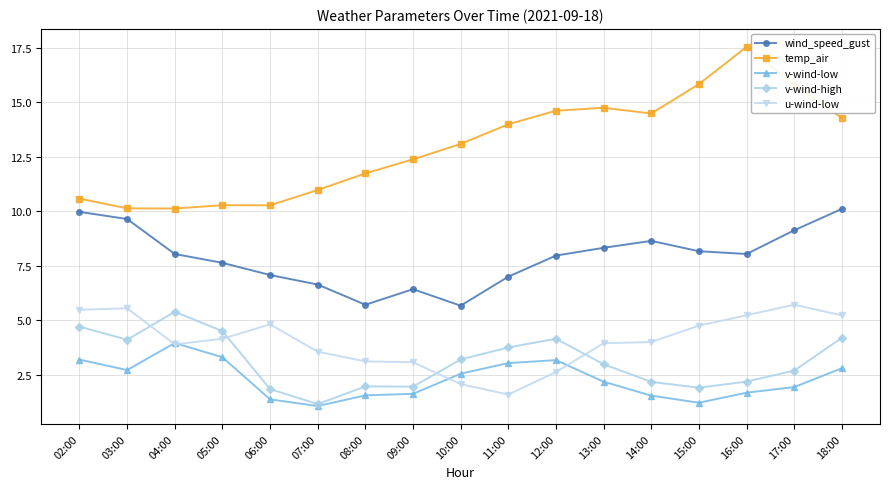

Is this an area chart (filled region under the line)?

No